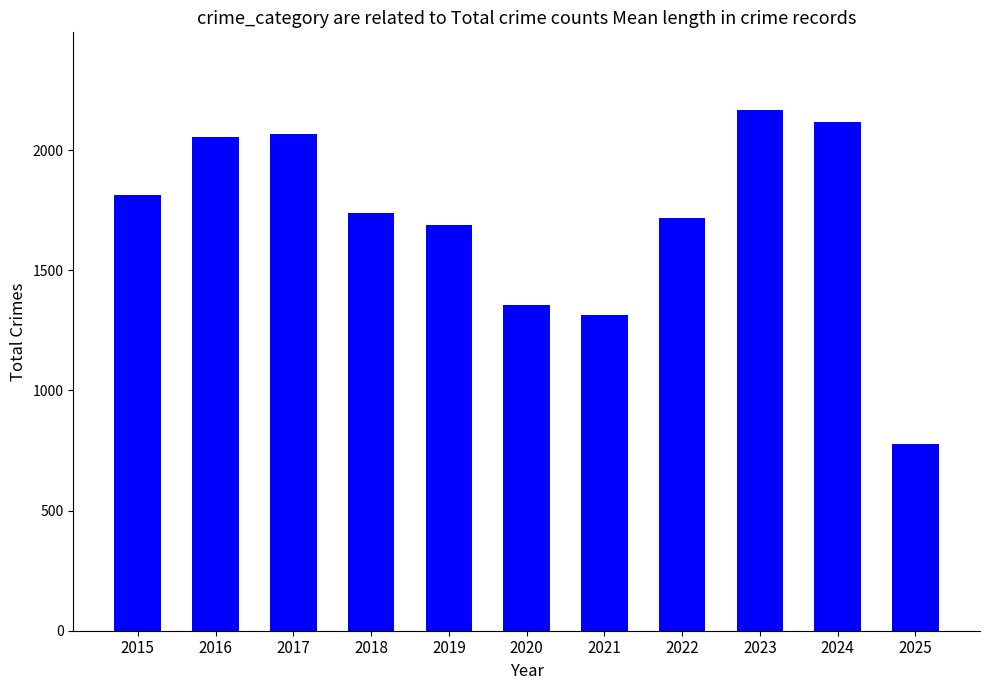

Which category has the lowest value across all series?

2025